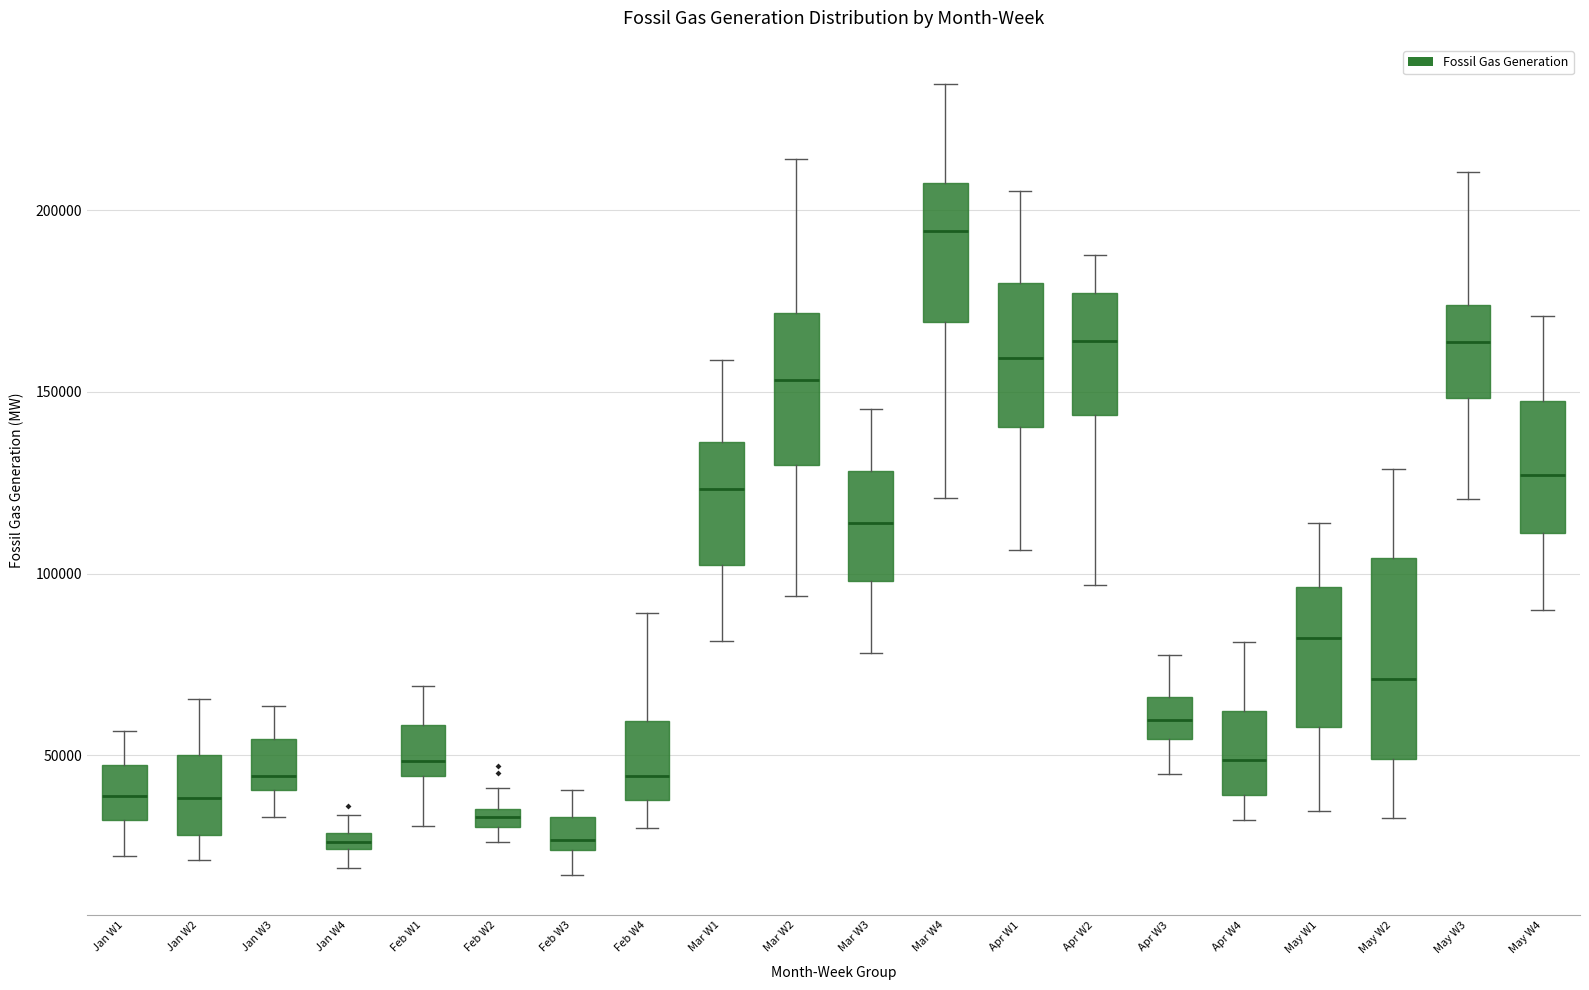

Comparing the boxes themselves (not the whiskers), which one is the tallest?

May W2